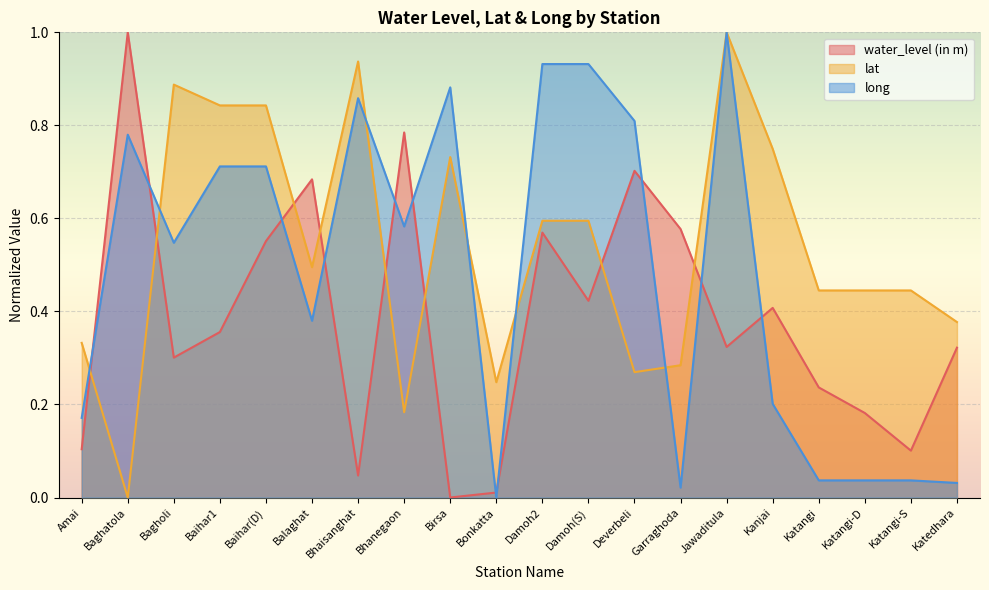

What are all the series names shown in the legend?

water_level (in m), lat, long